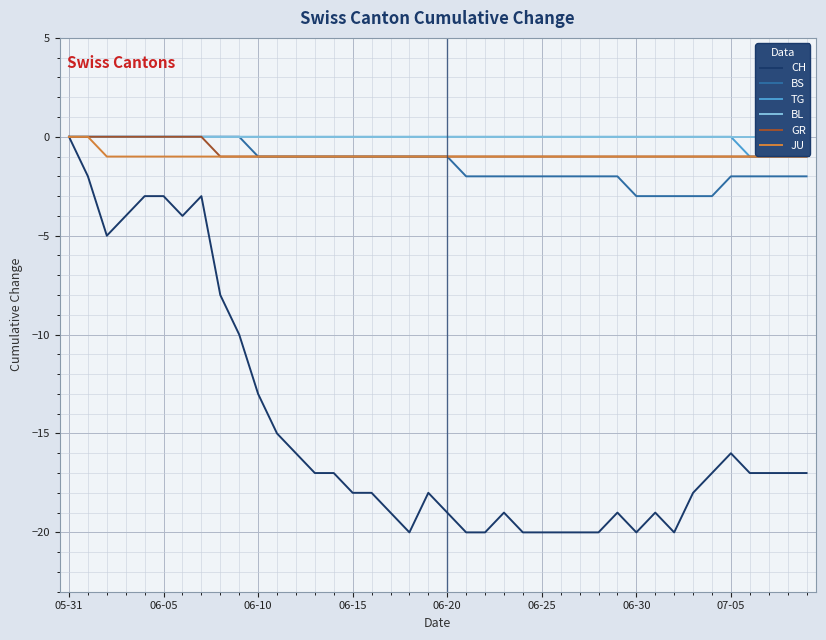

The value of CH at 06-05 is -3. True or false?

True